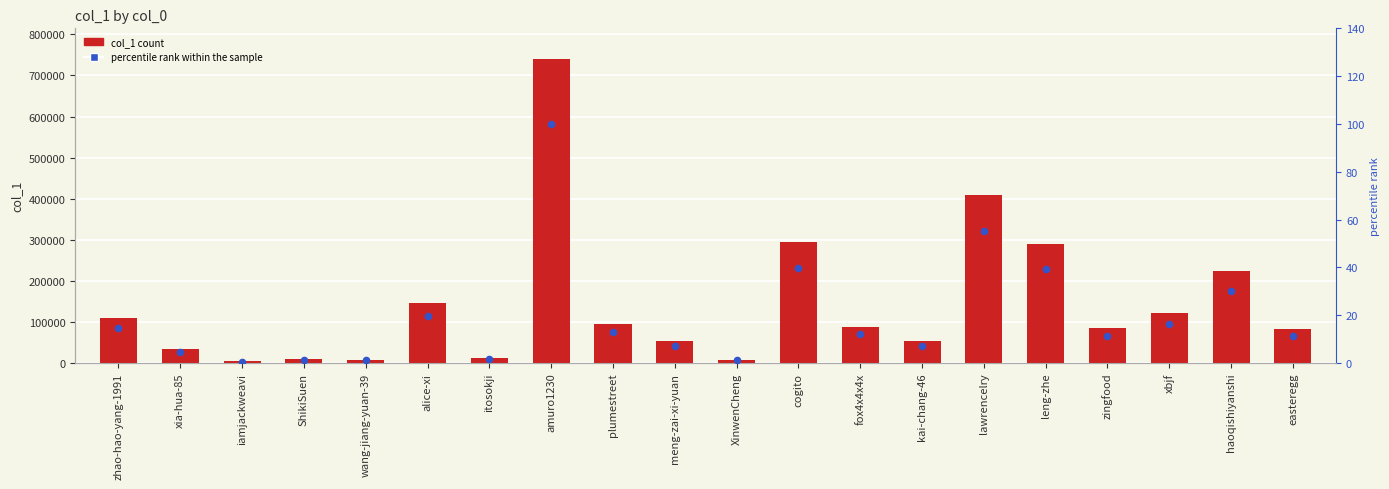

Which series has the largest total across all categories?

col_1